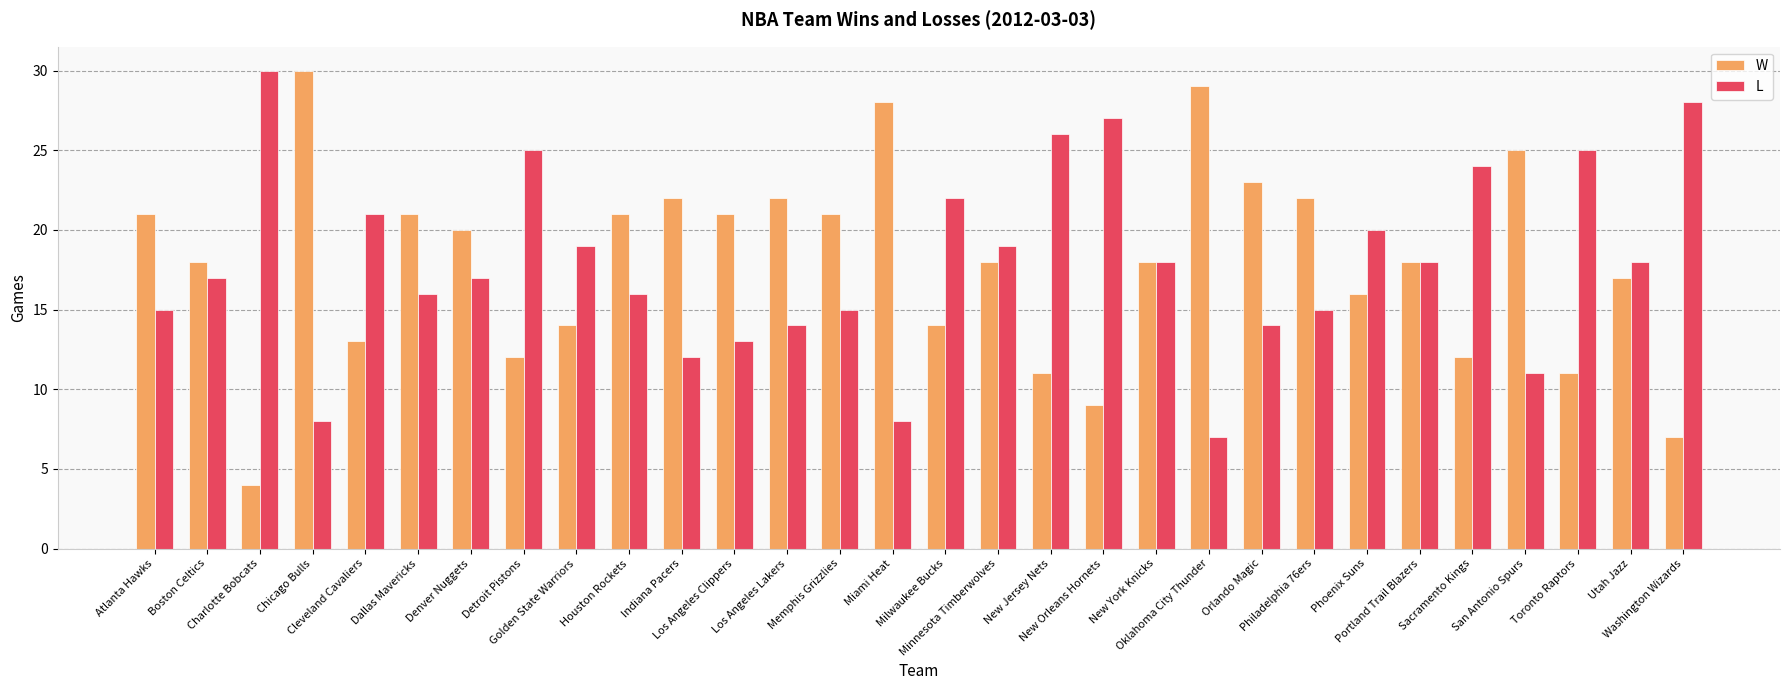

Reading left to right, extract all data points from this chart.

W: Atlanta Hawks=21	Boston Celtics=18	Charlotte Bobcats=4	Chicago Bulls=30	Cleveland Cavaliers=13	Dallas Mavericks=21	Denver Nuggets=20	Detroit Pistons=12	Golden State Warriors=14	Houston Rockets=21	Indiana Pacers=22	Los Angeles Clippers=21	Los Angeles Lakers=22	Memphis Grizzlies=21	Miami Heat=28	Milwaukee Bucks=14	Minnesota Timberwolves=18	New Jersey Nets=11	New Orleans Hornets=9	New York Knicks=18	Oklahoma City Thunder=29	Orlando Magic=23	Philadelphia 76ers=22	Phoenix Suns=16	Portland Trail Blazers=18	Sacramento Kings=12	San Antonio Spurs=25	Toronto Raptors=11	Utah Jazz=17	Washington Wizards=7
L: Atlanta Hawks=15	Boston Celtics=17	Charlotte Bobcats=30	Chicago Bulls=8	Cleveland Cavaliers=21	Dallas Mavericks=16	Denver Nuggets=17	Detroit Pistons=25	Golden State Warriors=19	Houston Rockets=16	Indiana Pacers=12	Los Angeles Clippers=13	Los Angeles Lakers=14	Memphis Grizzlies=15	Miami Heat=8	Milwaukee Bucks=22	Minnesota Timberwolves=19	New Jersey Nets=26	New Orleans Hornets=27	New York Knicks=18	Oklahoma City Thunder=7	Orlando Magic=14	Philadelphia 76ers=15	Phoenix Suns=20	Portland Trail Blazers=18	Sacramento Kings=24	San Antonio Spurs=11	Toronto Raptors=25	Utah Jazz=18	Washington Wizards=28